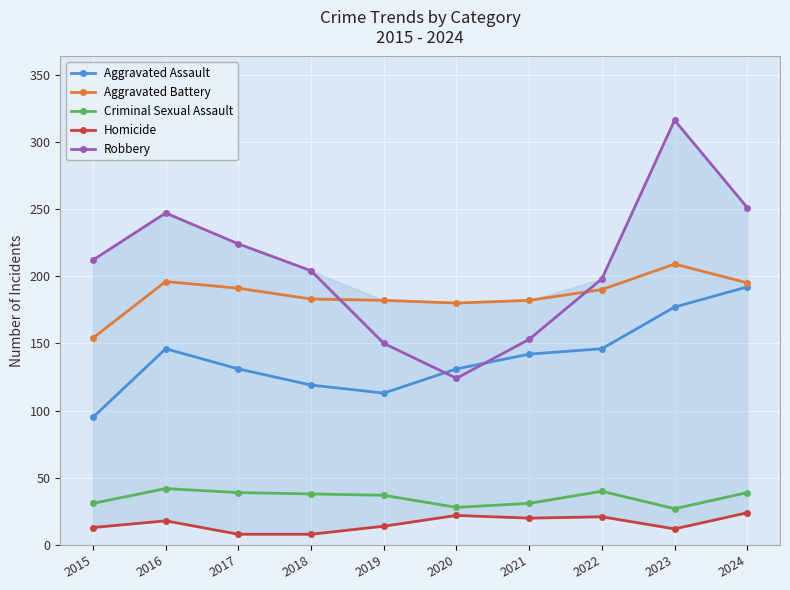

Which series has the widest spread of values?

Robbery